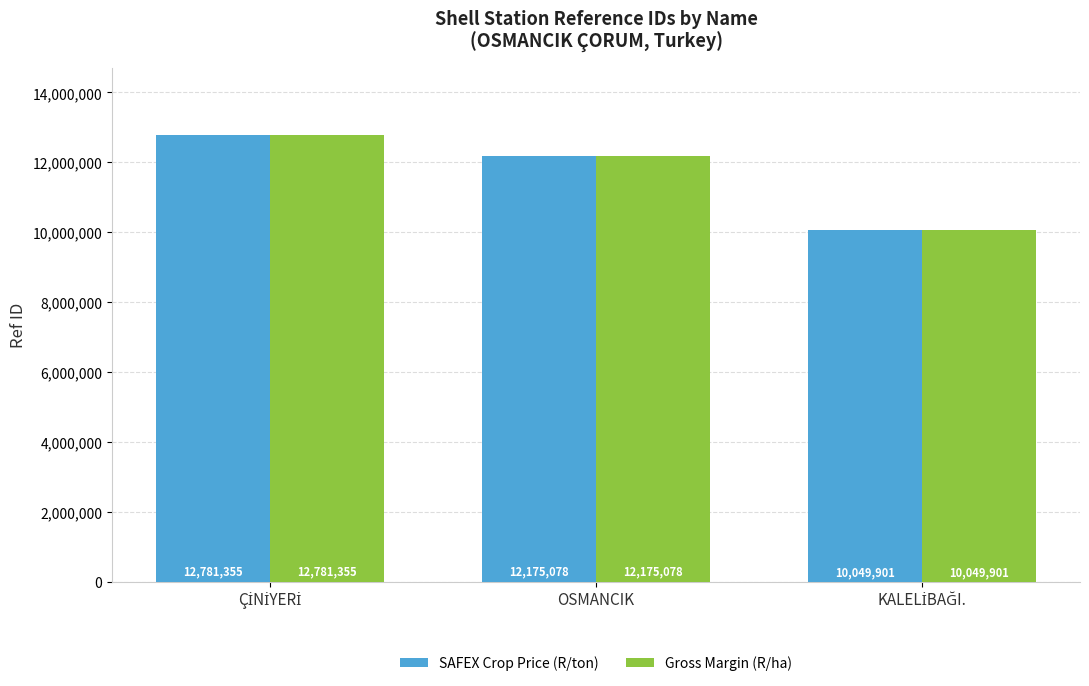

True or false: Gross Margin (R/ha) has a value of 21801323 at OSMANCIK.

False